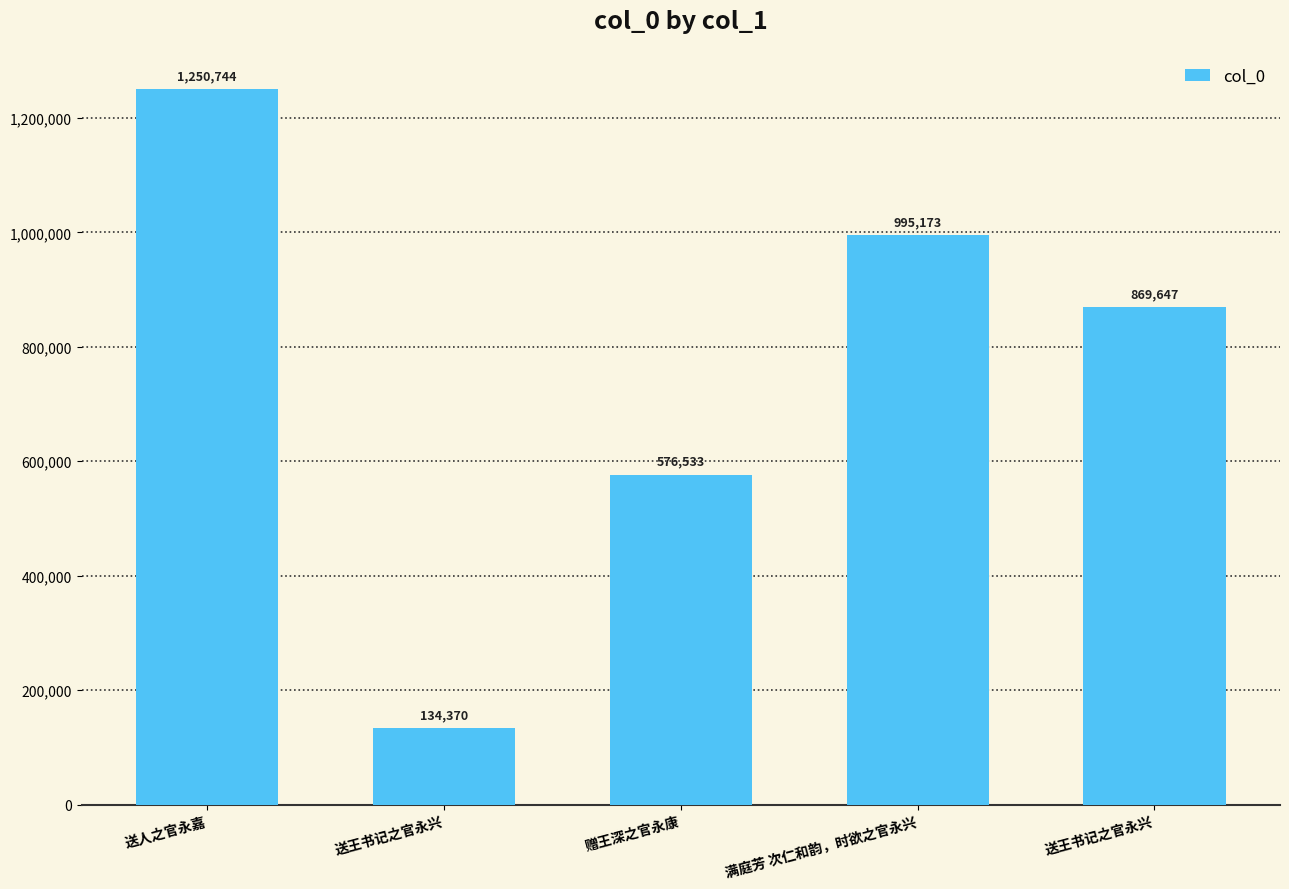

What is the difference between the maximum and minimum values?

1116374